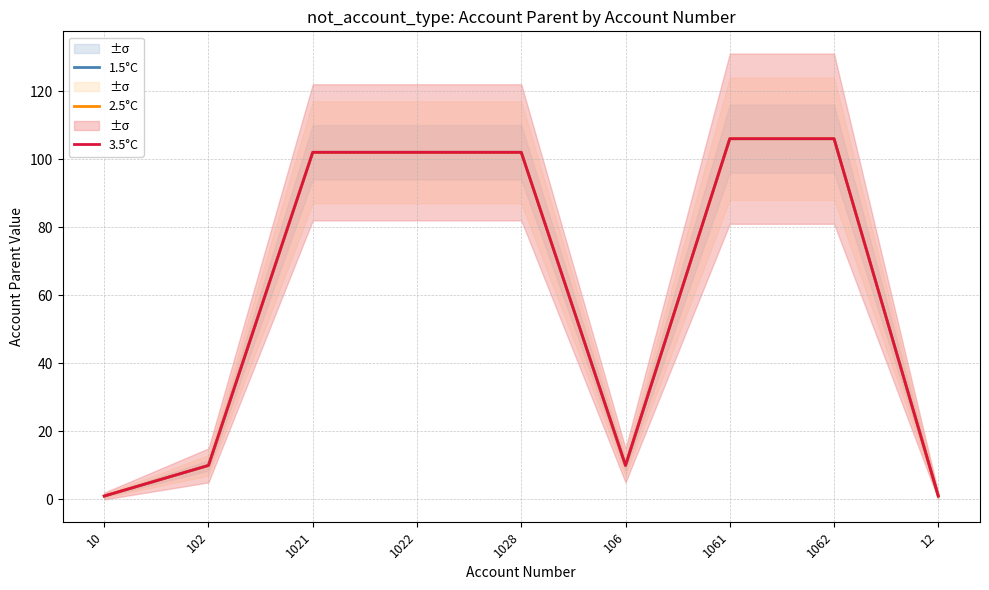

What is the difference between the maximum and minimum values in the 3.5°C series?

105